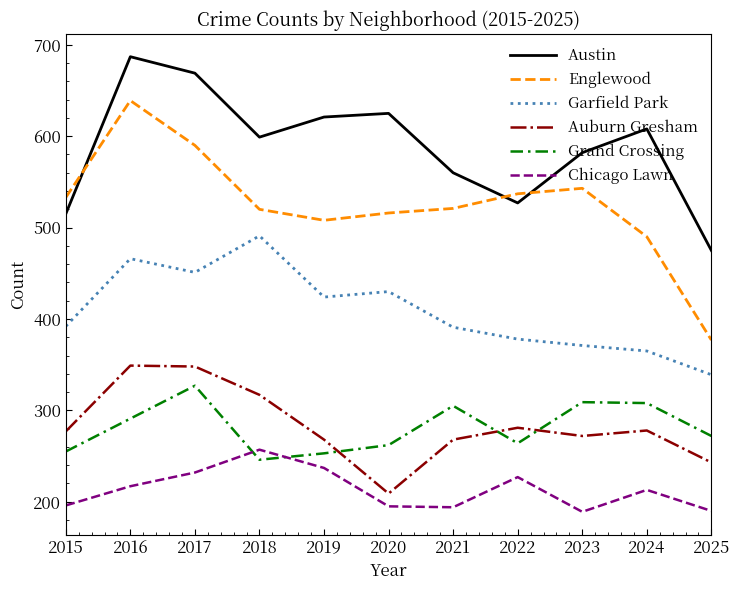

Between 2018 and 2023, which series saw the biggest shift?

Garfield Park